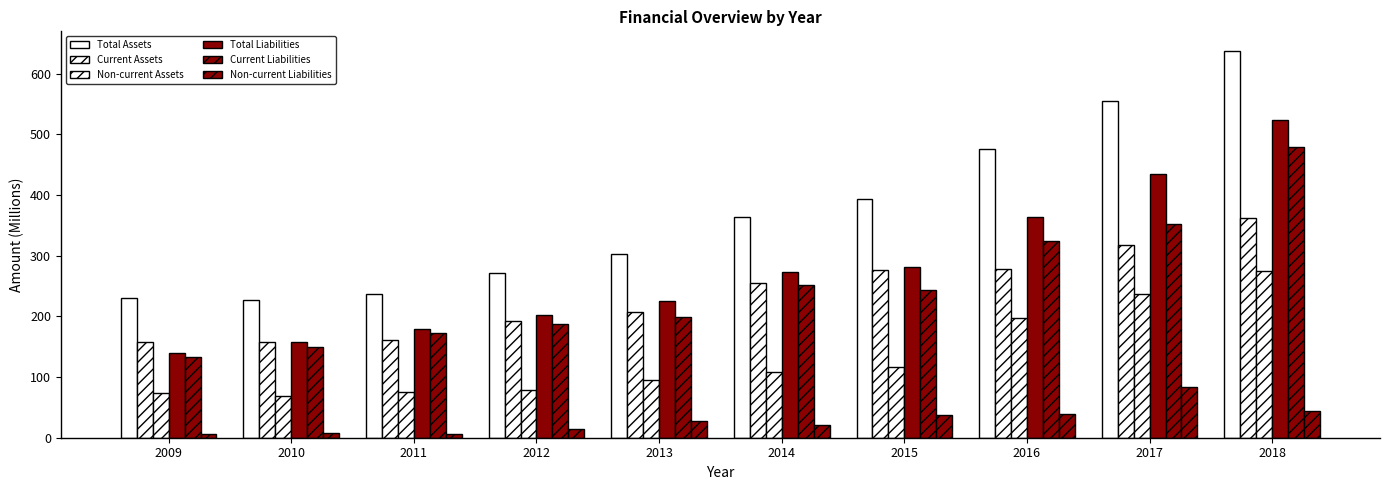

Reading left to right, transcribe all the data shown in this chart.

Total Assets: 2009=230.7	2010=226.7	2011=237.3	2012=271.5	2013=302.5	2014=363.1	2015=393.3	2016=475.3	2017=555.7	2018=637.9
Current Assets: 2009=157.2	2010=158.3	2011=161.2	2012=192.6	2013=206.9	2014=254.7	2015=276.8	2016=277.7	2017=318.3	2018=362.7
Non-current Assets: 2009=73.6	2010=68.4	2011=76.1	2012=78.9	2013=95.6	2014=108.4	2015=116.4	2016=197.6	2017=237.4	2018=275.2
Total Liabilities: 2009=139.6	2010=157.8	2011=179.8	2012=202.6	2013=225.9	2014=273.1	2015=281.2	2016=363.5	2017=435.3	2018=523.9
Current Liabilities: 2009=132.9	2010=150.3	2011=172.9	2012=188.0	2013=198.9	2014=252.3	2015=244.1	2016=324.9	2017=352.3	2018=479.6
Non-current Liabilities: 2009=6.7	2010=7.5	2011=6.9	2012=14.6	2013=27.0	2014=20.8	2015=37.0	2016=38.7	2017=83.0	2018=44.3